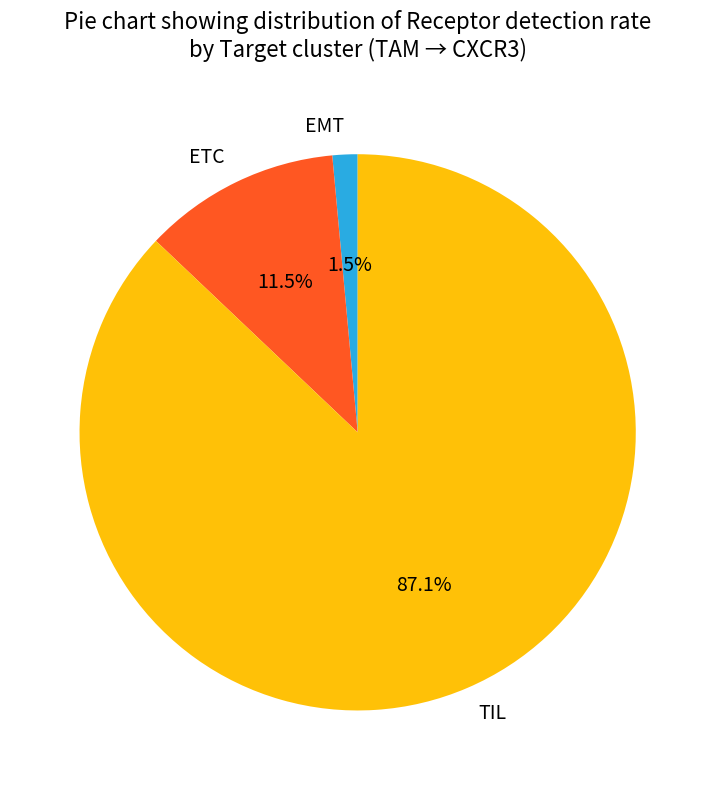

Is there a majority slice in this chart?

Yes